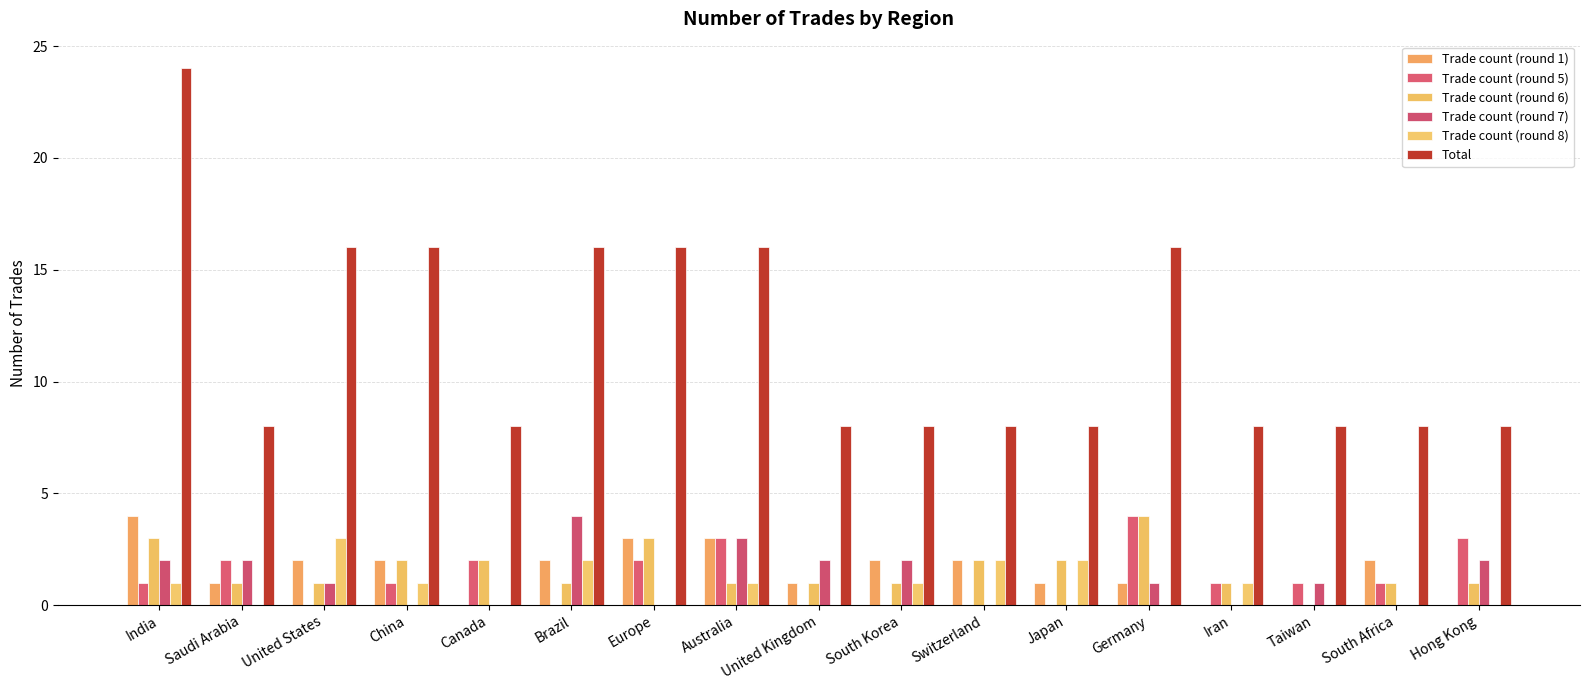

How many groups of bars are there?

17